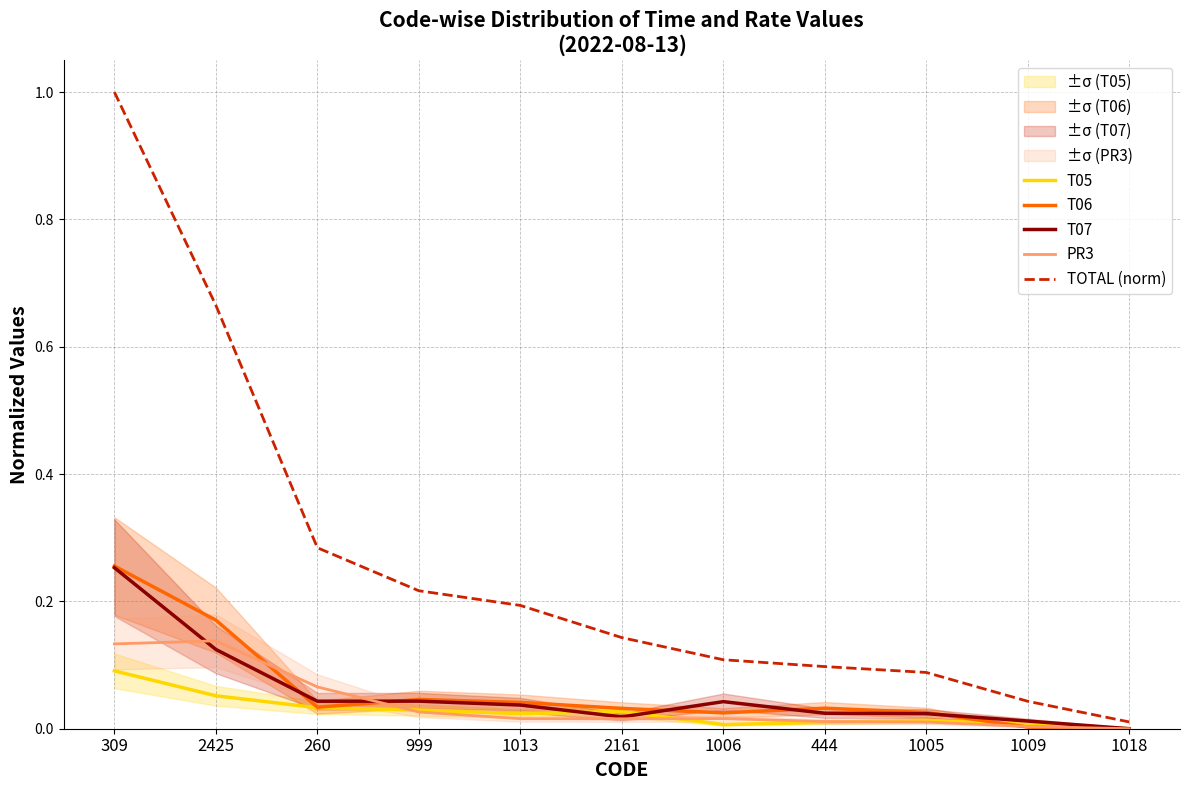

Reading left to right, transcribe all the data shown in this chart.

T05: 0.1	0.1	0.0	0.0	0.0	0.0	0.0	0.0	0.0	0.0	0.0
T06: 0.3	0.2	0.0	0.0	0.0	0.0	0.0	0.0	0.0	0.0	0.0
T07: 0.3	0.1	0.0	0.0	0.0	0.0	0.0	0.0	0.0	0.0	0.0
PR3: 0.1	0.1	0.1	0.0	0.0	0.0	0.0	0.0	0.0	0.0	0.0
TOTAL (norm): 1.0	0.7	0.3	0.2	0.2	0.1	0.1	0.1	0.1	0.0	0.0